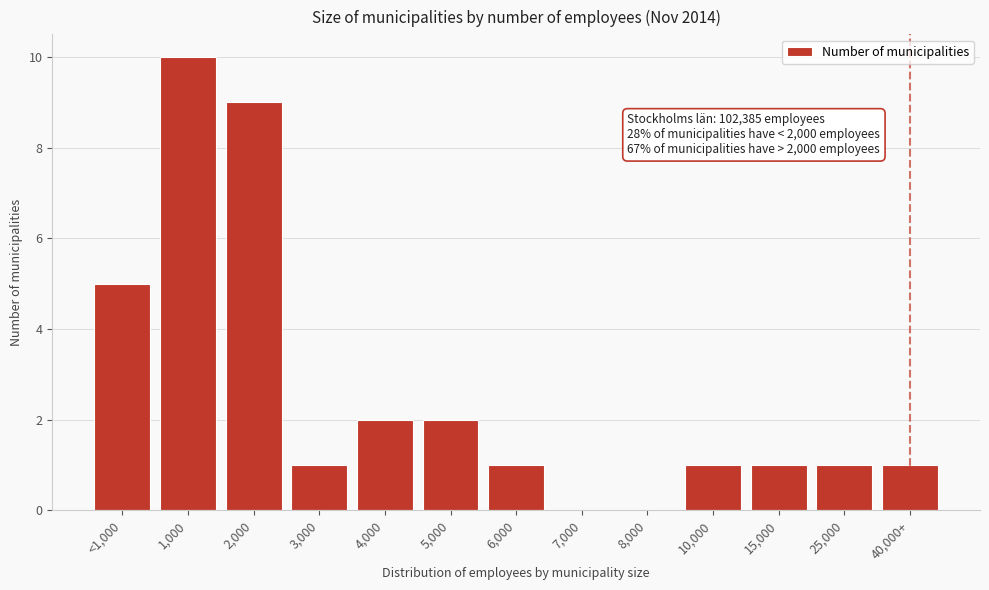

Reading left to right, list all the values displayed in this chart.

<1,000=5	1,000=10	2,000=9	3,000=1	4,000=2	5,000=2	6,000=1	7,000=0	8,000=0	10,000=1	15,000=1	25,000=1	40,000+=1